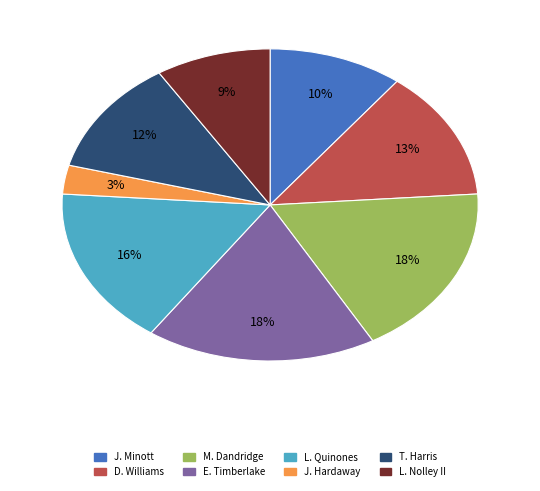

To the nearest percent, what percentage of the pie is E. Timberlake?

18%